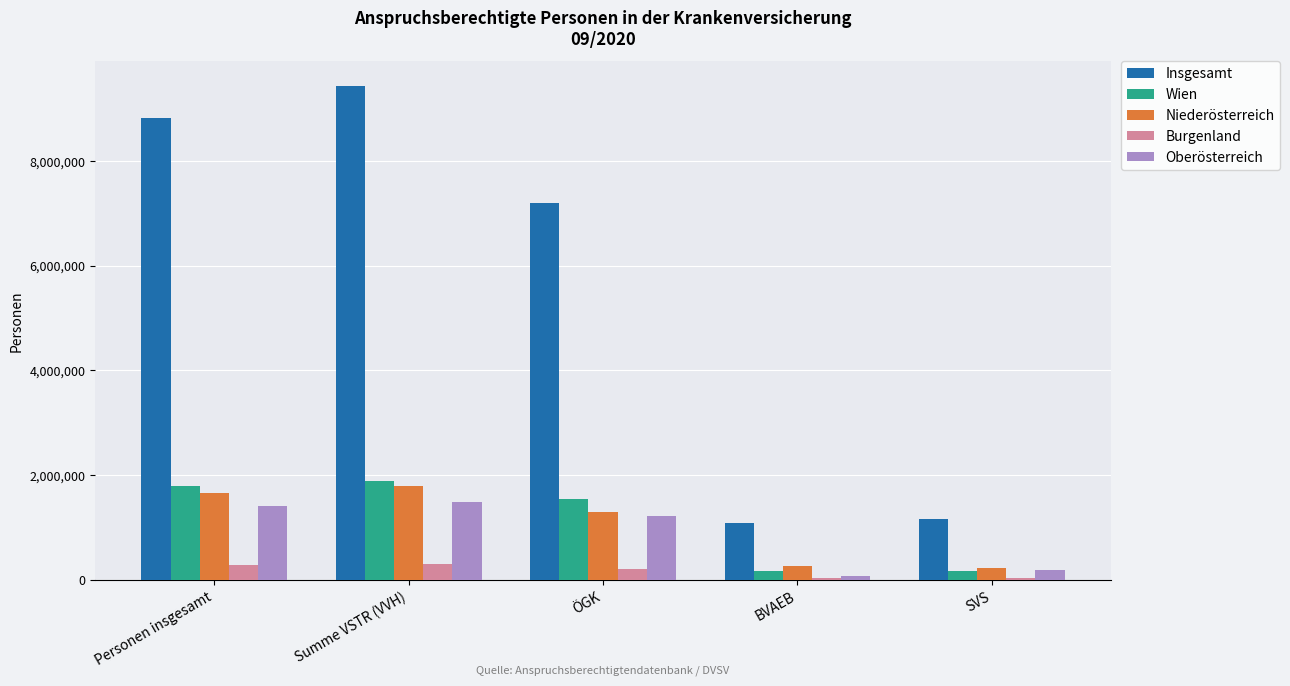

At which category does the chart reach its peak across all series?

Summe VSTR (VVH)